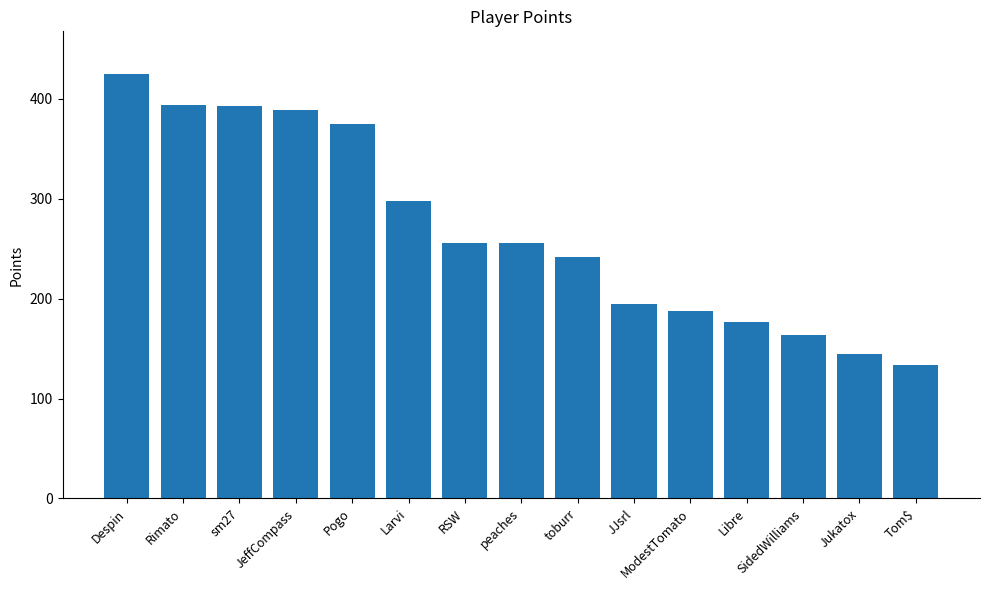

What is the minimum value shown in the chart?

134